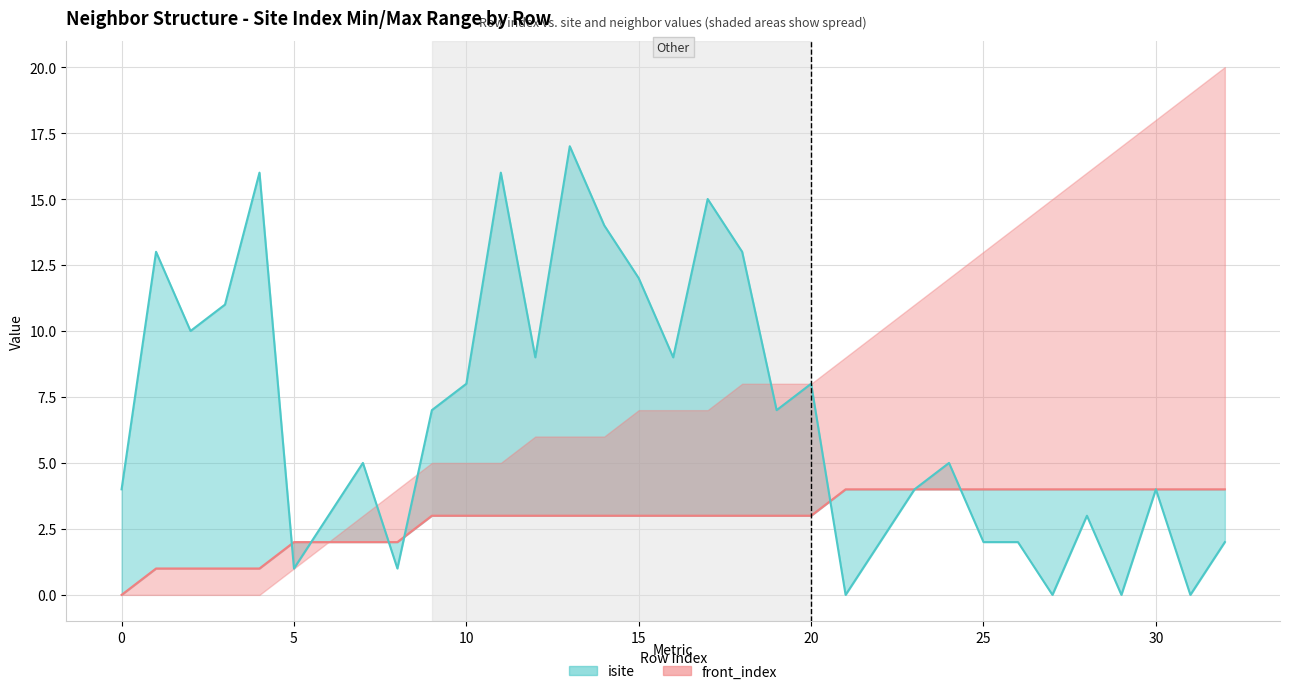

How many intersections are there between isite (line) and neighbor_num?

6